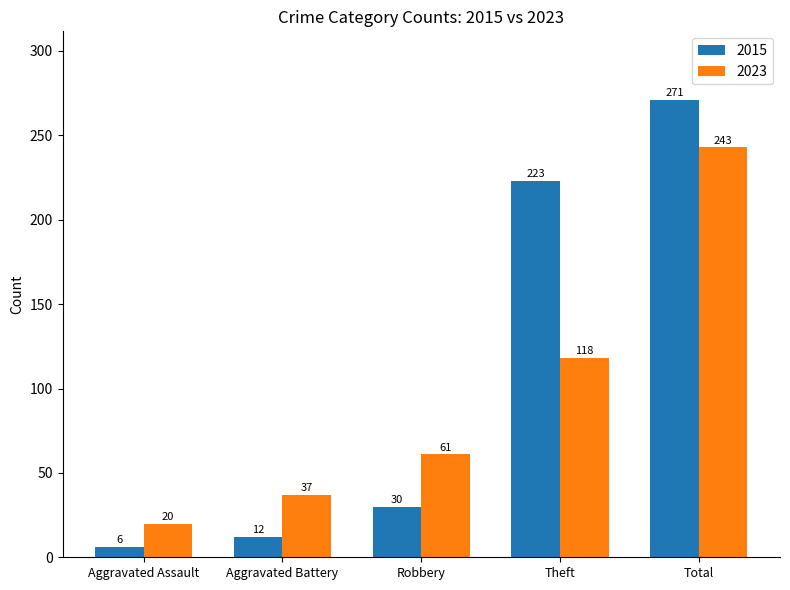

Reading left to right, extract all data points from this chart.

2015: 6	12	30	223	271
2023: 20	37	61	118	243